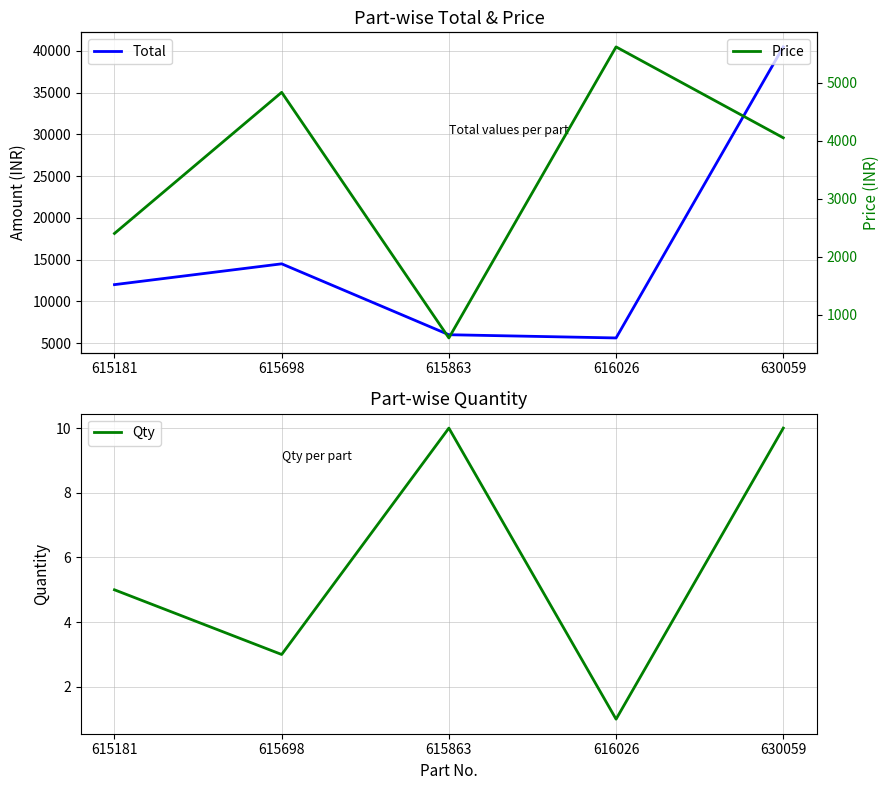

Reading left to right, transcribe all the data shown in this chart.

Total: 12000	14493	6000	5614	40480
Qty: 5	3	10	1	10
Price: 2400	4831	600	5614	4048